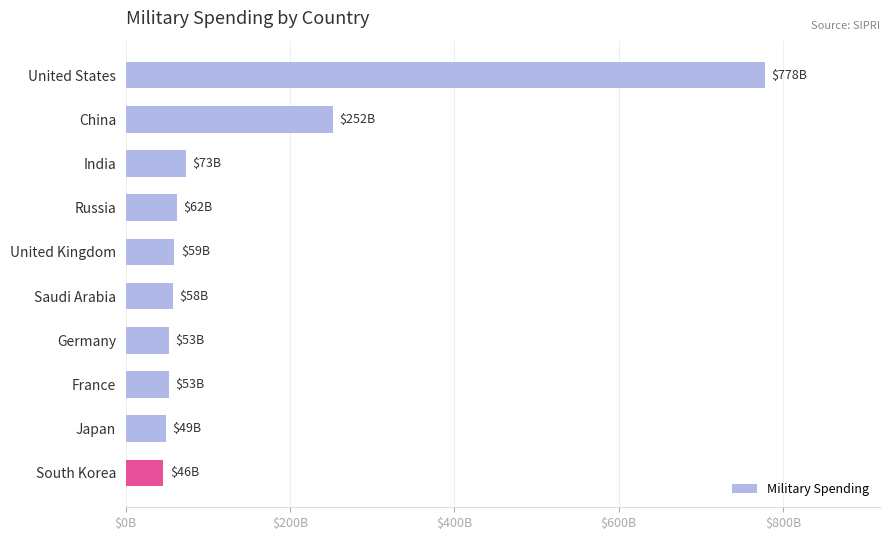

Are the bars horizontal?

Yes